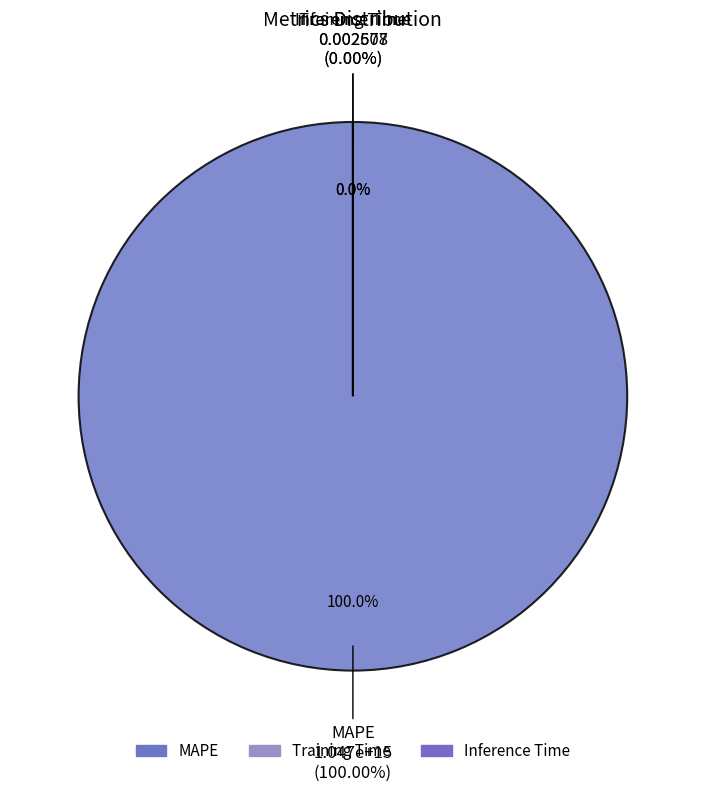

Is there a majority slice in this chart?

Yes